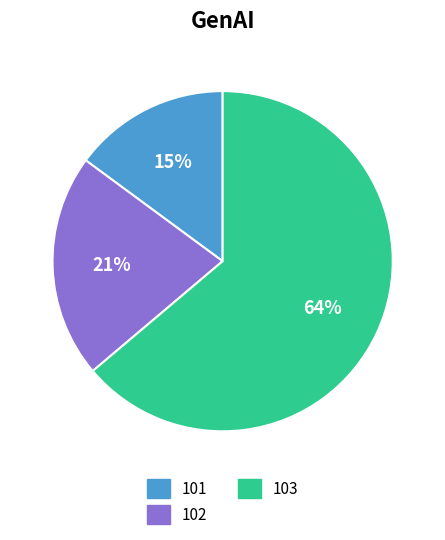

Rank the categories by value from highest to lowest.

103, 102, 101